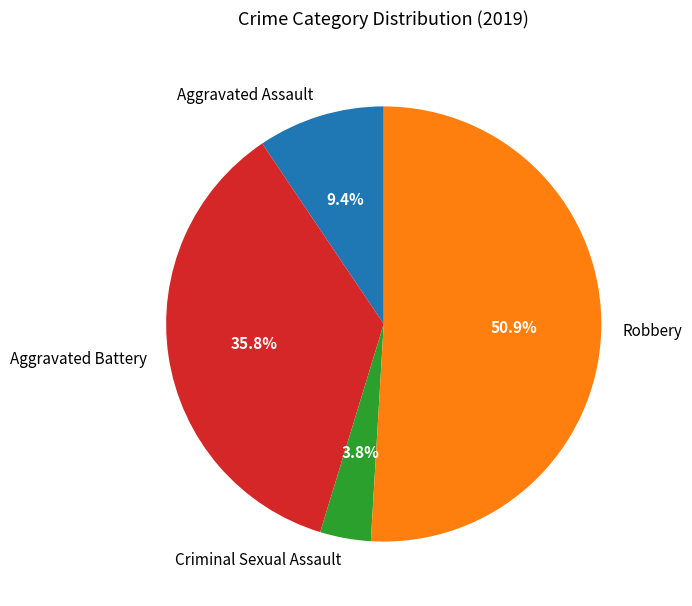

Which category has the biggest portion of the pie?

Robbery